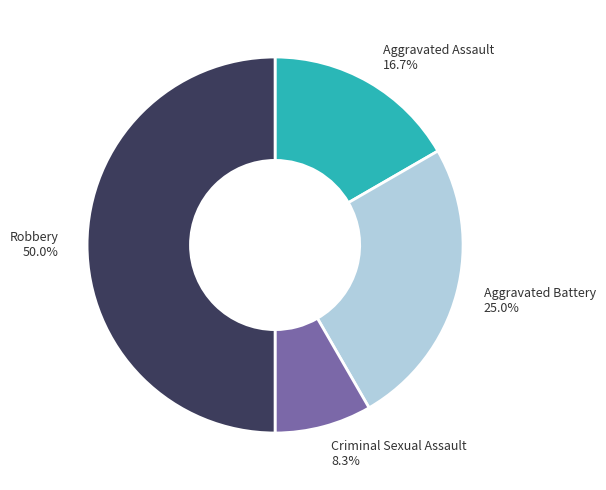

Does Aggravated Battery 25.0% represent more than half of the total?

No